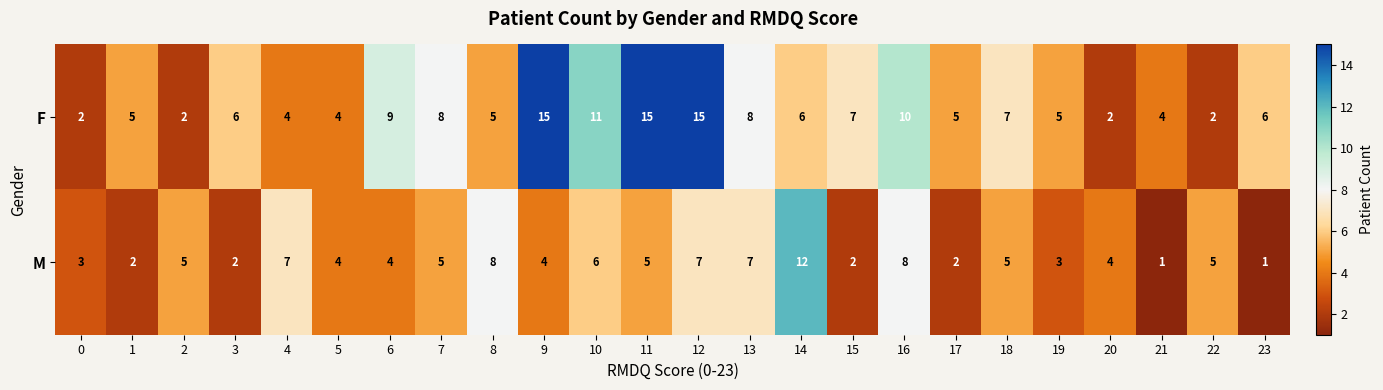

What is the smallest value displayed?

1